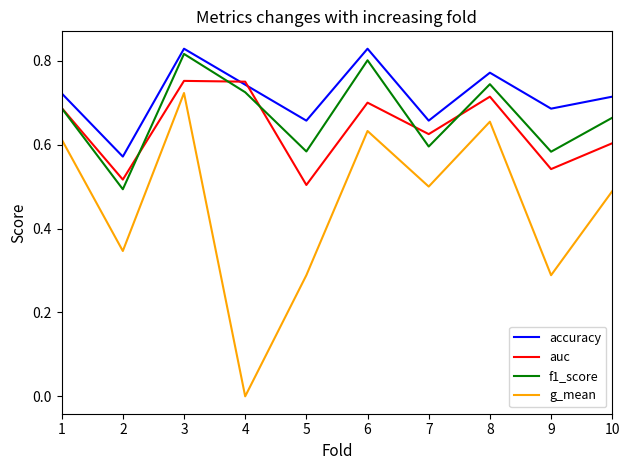

Which series has the widest spread of values?

g_mean